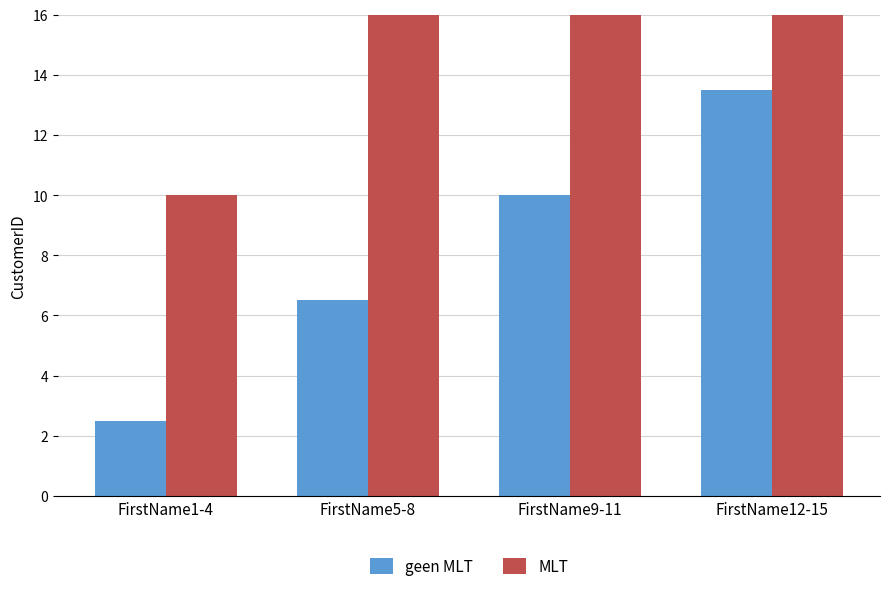

What are all the series names shown in the legend?

geen MLT, MLT